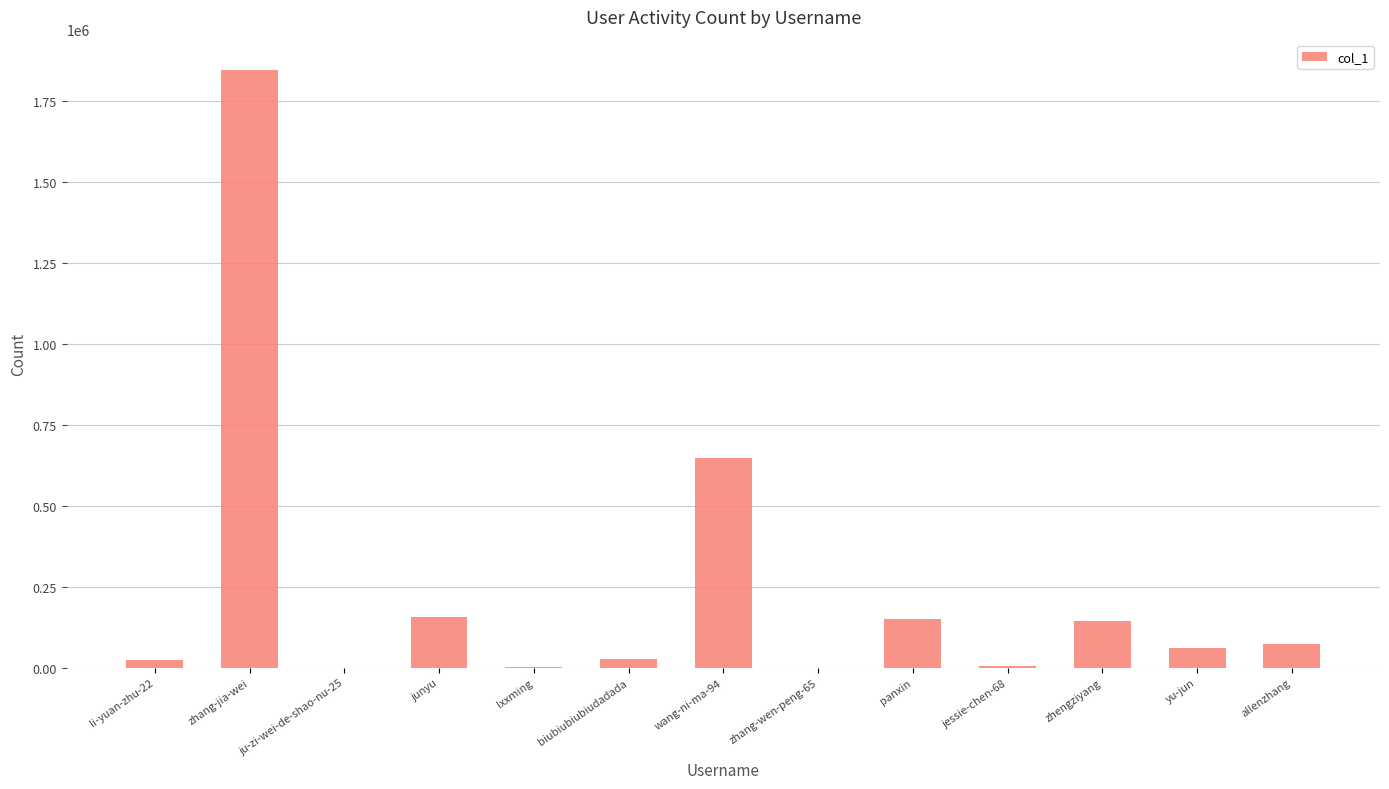

True or false: the data shows 504 at zhang-wen-peng-65.

True